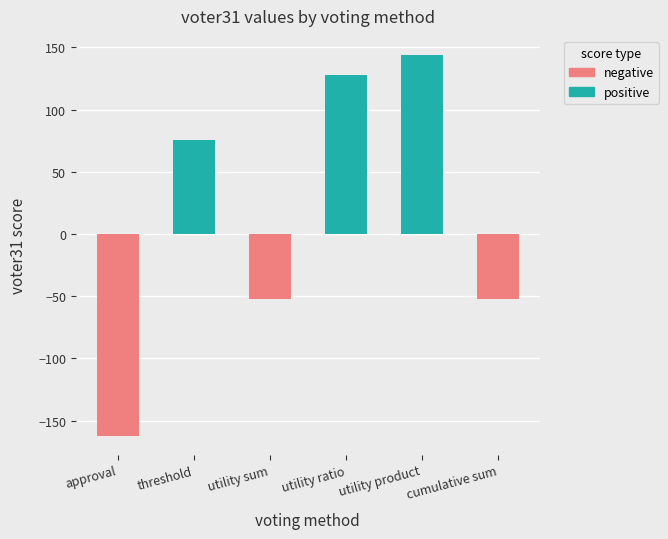

What is the sum of all values?

82